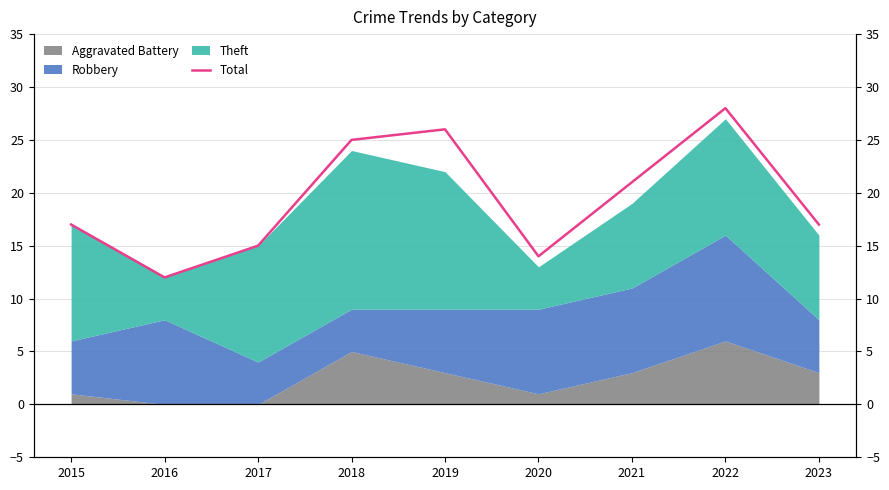

How many points are higher than both their immediate neighbors (excluding endpoints)?

2